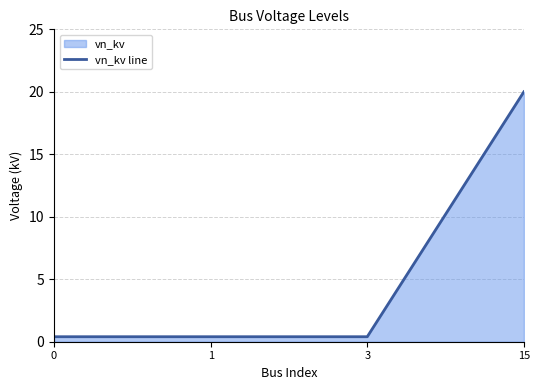

Which category has the highest value across all series?

15